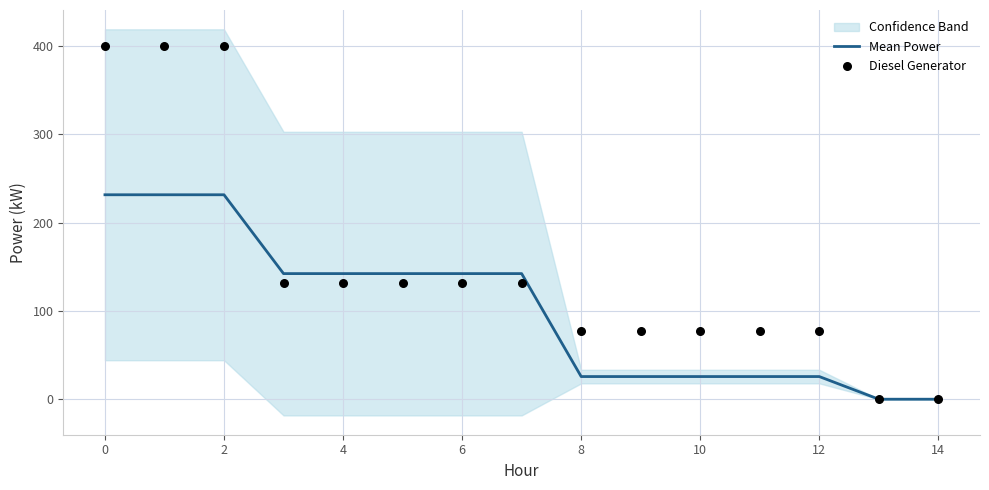

What is the highest value of the Mean Power series?

231.7